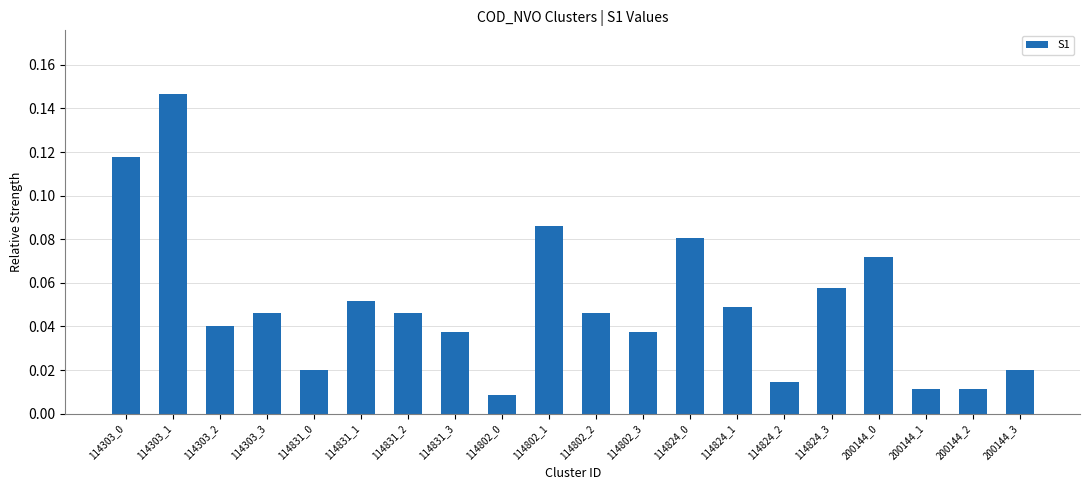

Which has a higher value, 114303_1 or 114831_0?

114303_1